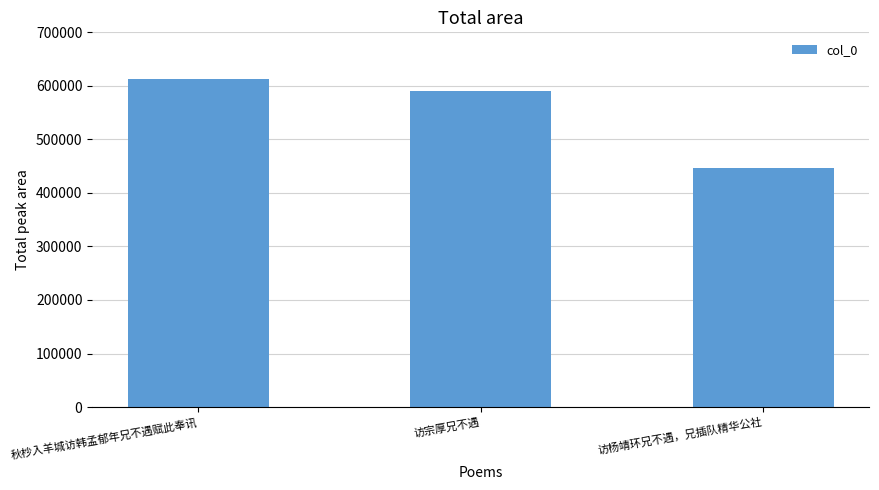

Between 访杨靖环兄不遇，兄插队精华公社 and 访宗厚兄不遇, which is larger?

访宗厚兄不遇